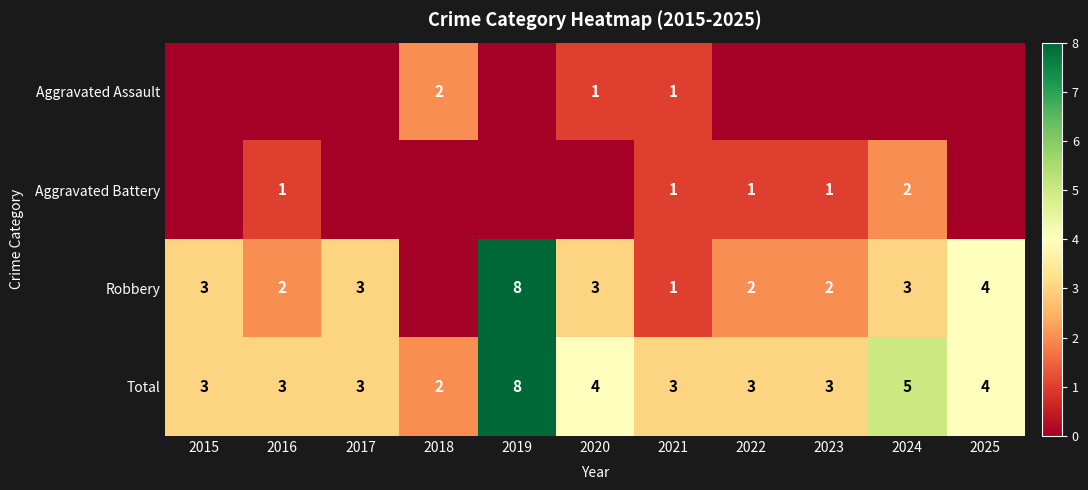

Is the value of Aggravated Battery at 2016 greater than the value of Total at 2016?

No